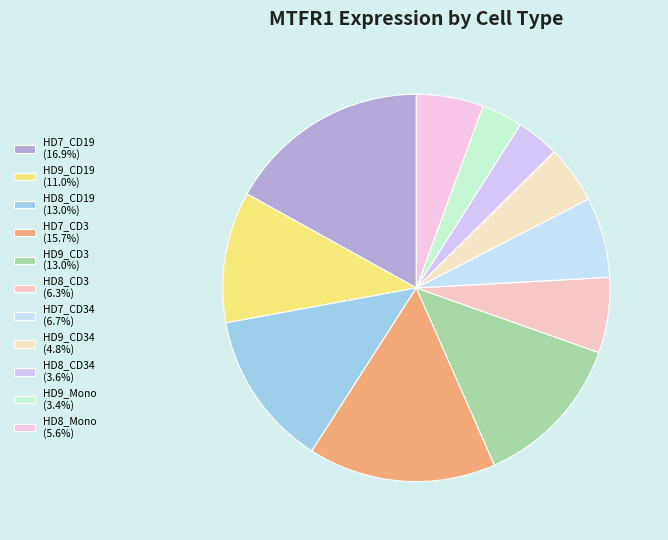

How many slices are in this pie chart?

11